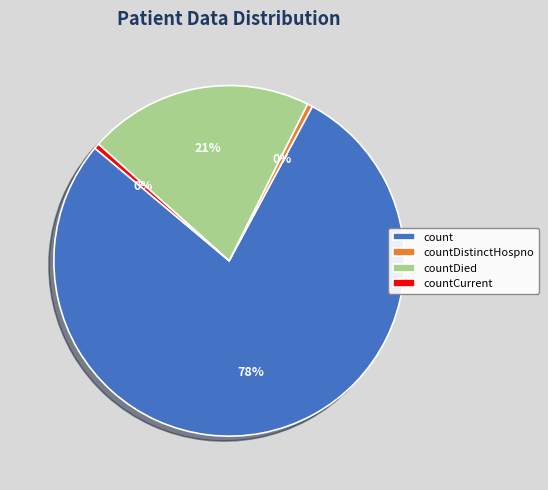

Between count and countDistinctHospno, which is larger?

count